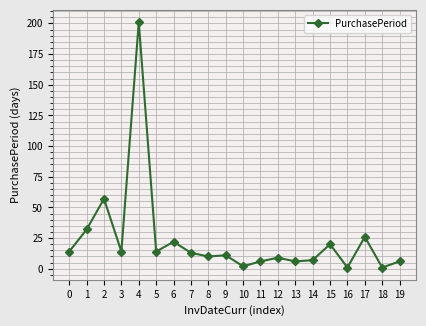

True or false: the data has more than 0 interior local peaks.

True